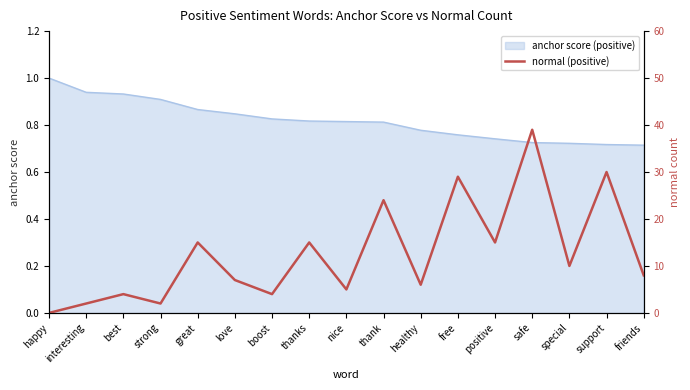

How many interior local valleys (lower than both neighbors) does the data have?

6